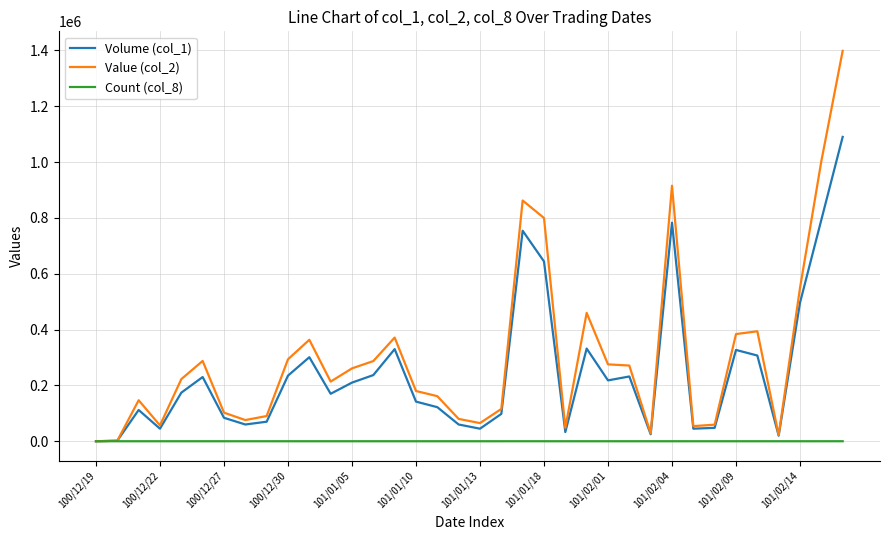

What is the maximum value shown in the chart?

1398260